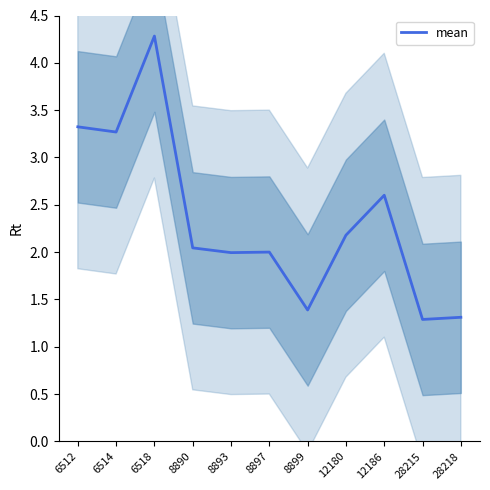

What is the value of the 10th point from the left?

1.3